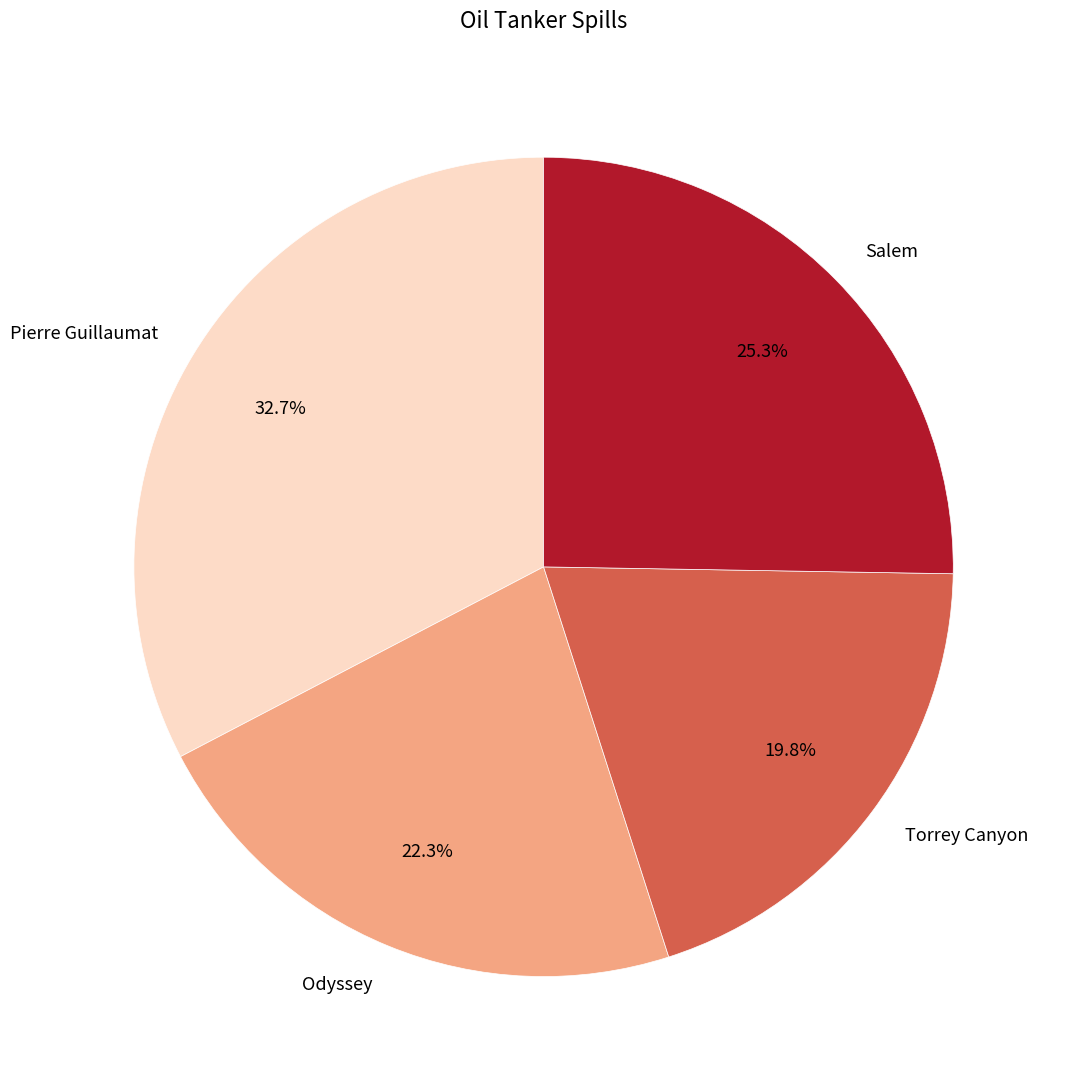

To the nearest percent, what portion does Pierre Guillaumat represent?

33%